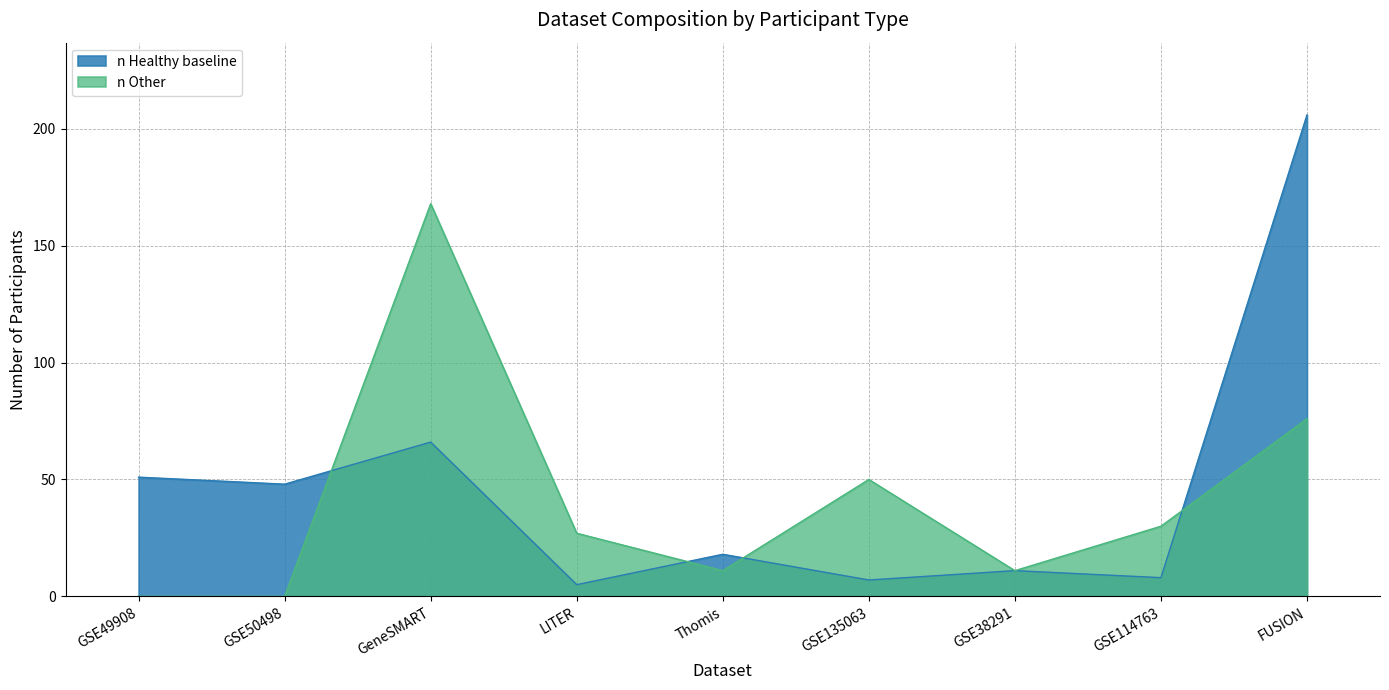

Reading left to right, extract all data points from this chart.

n Healthy baseline: 51	48	66	5	18	7	11	8	206
n Other: 0	0	168	27	11	50	11	30	76